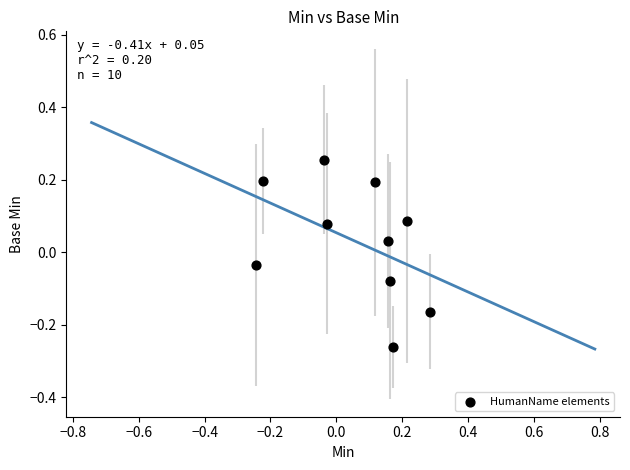

What is the range of X values (max minus min)?

0.5